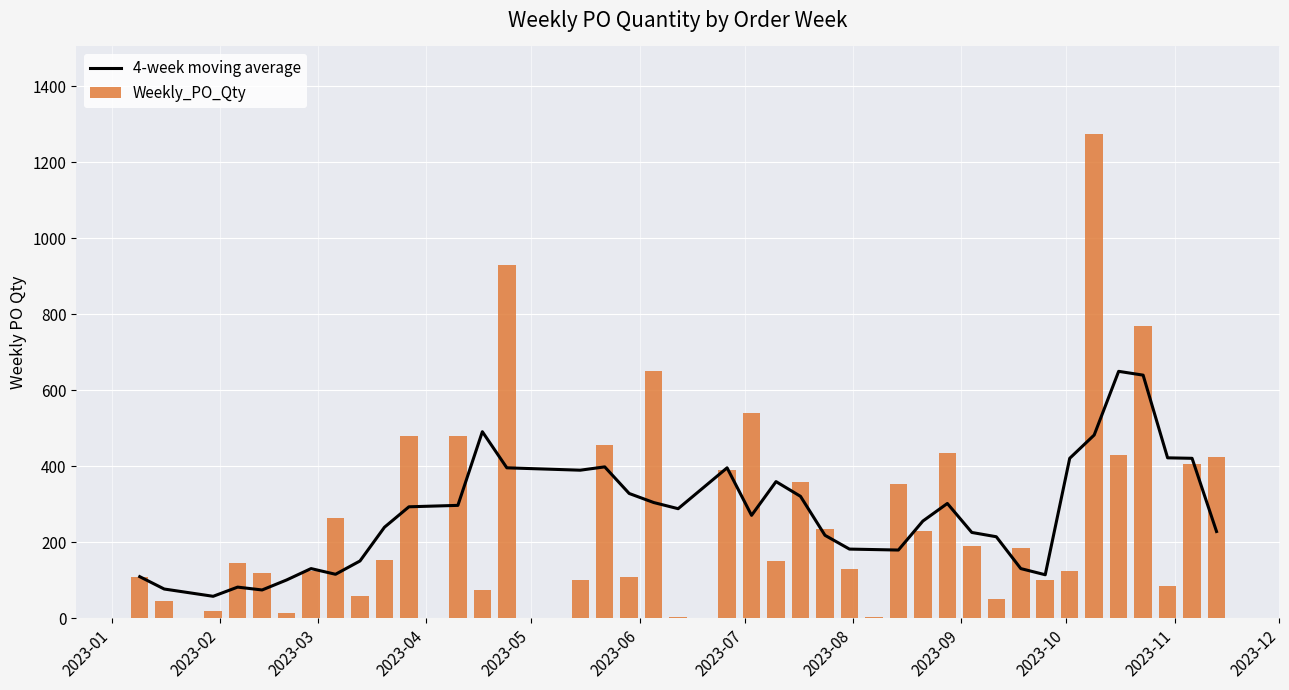

What is the difference between the second highest and second lowest values in the Weekly_PO_Qty series?

925